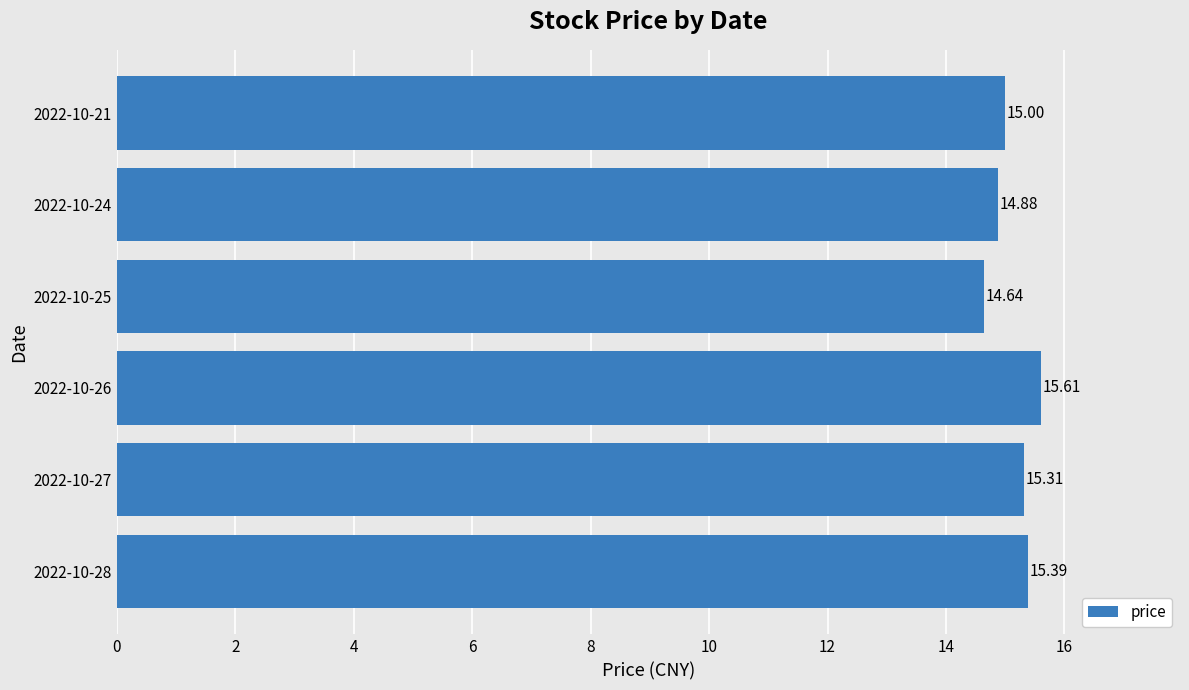

How many data points are less than 15?

2